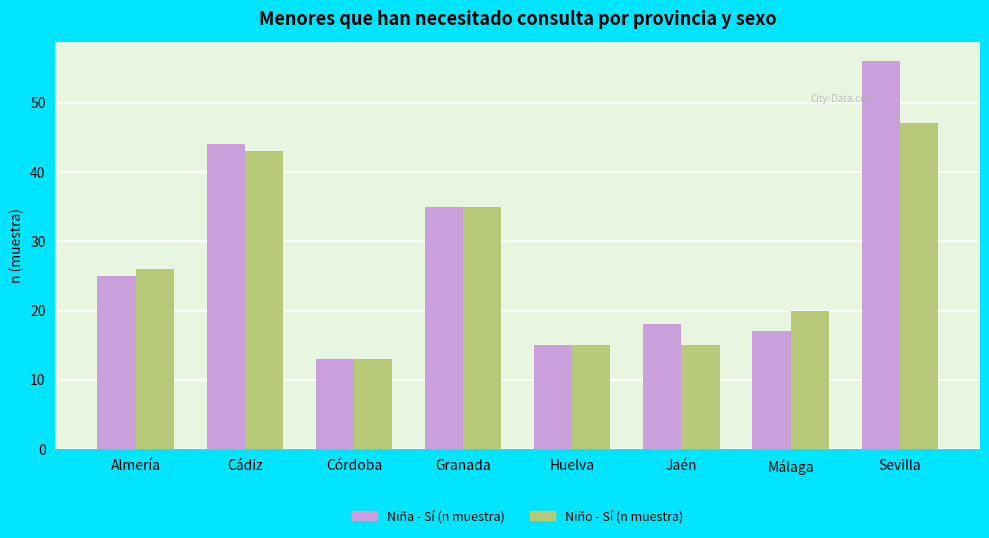

What is the sum of the Niña - Sí (n muestra) values at Almería and Cádiz?

69